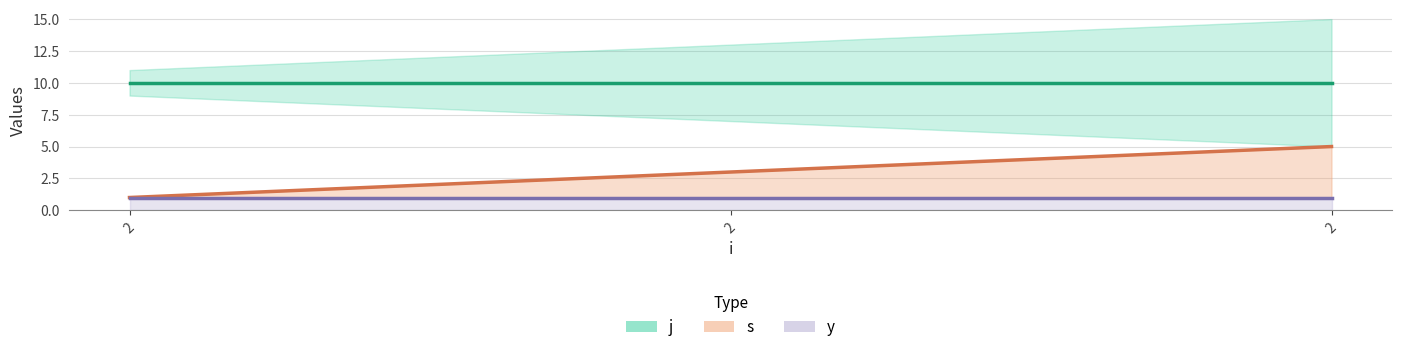

Is the value of y at 2 greater than the value of s at 2?

No